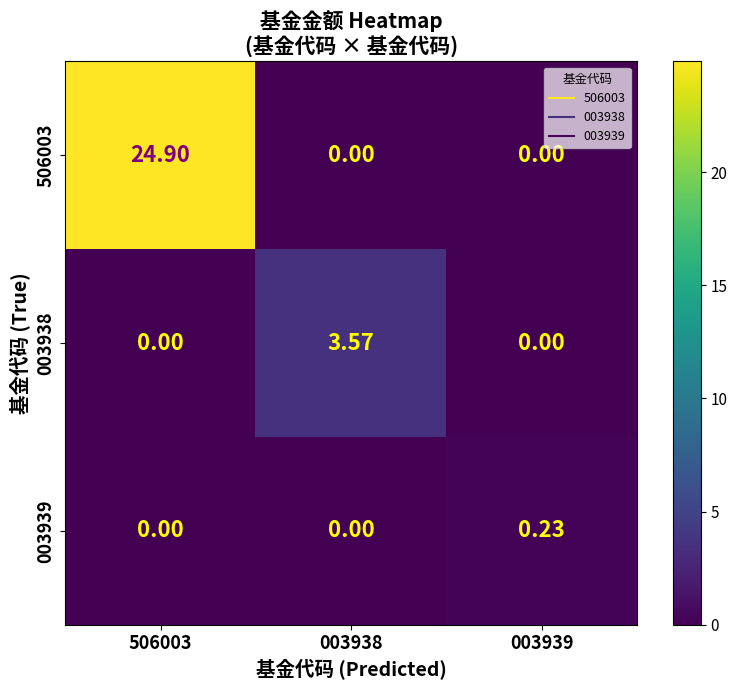

Is the value of 003938 at 003938 greater than the value of 003939 at 003938?

Yes